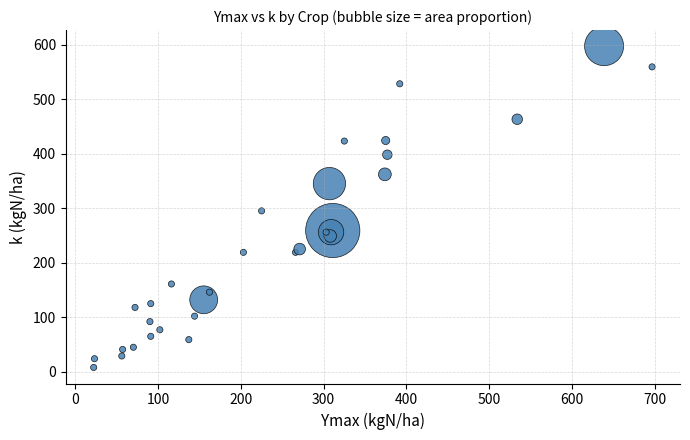

What Y value in the scatter plot is closest to 302?

295